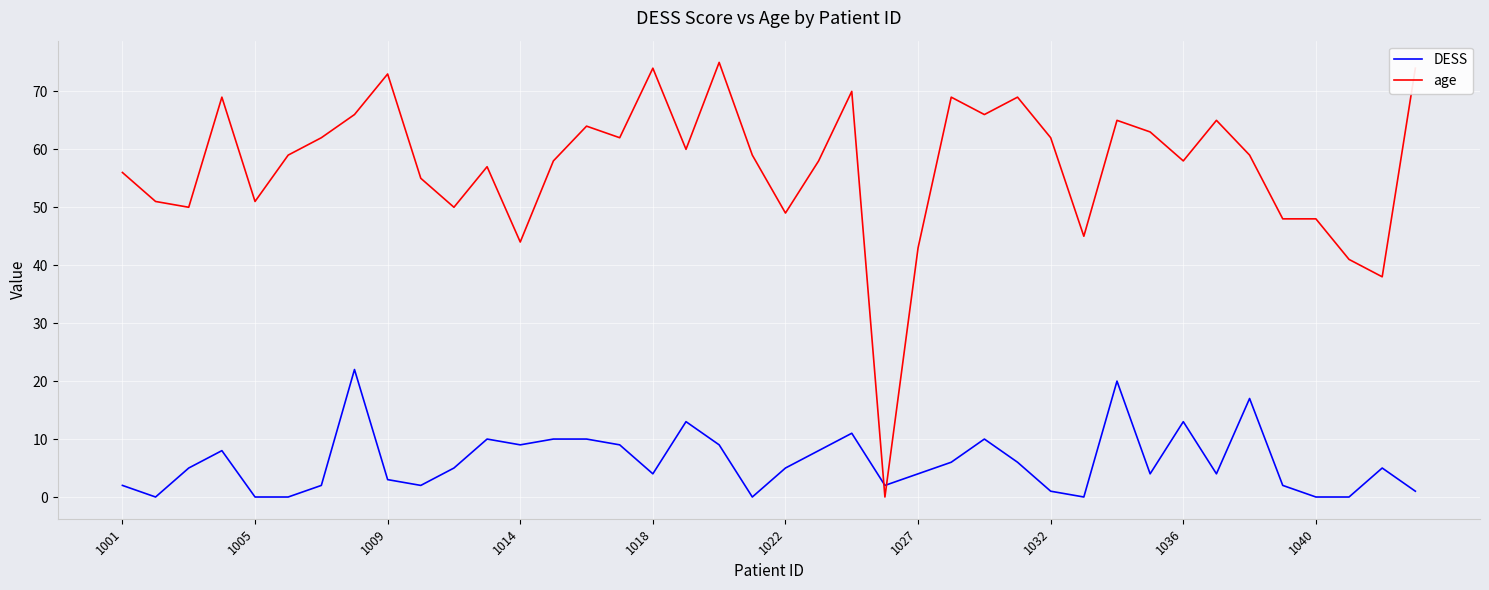

After their last crossing, which series has the higher values: DESS or age?

age